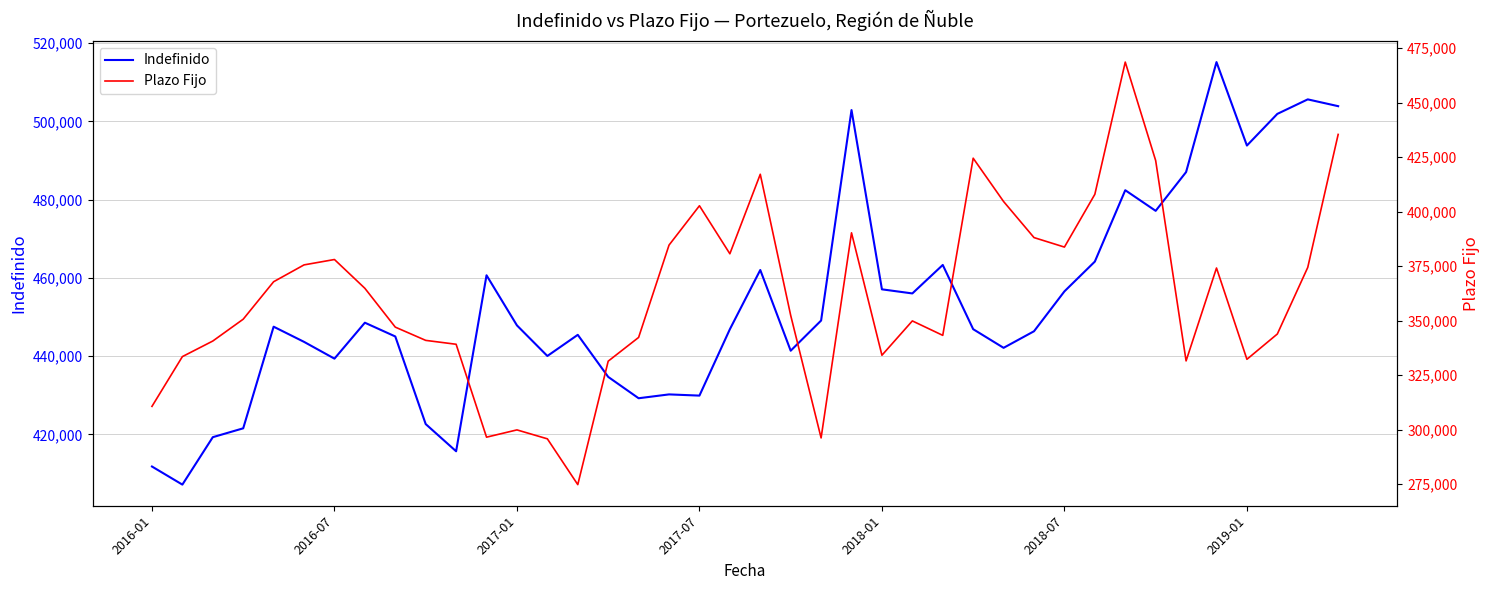

What is the value of the Indefinido point at the 25th from the left?

457077